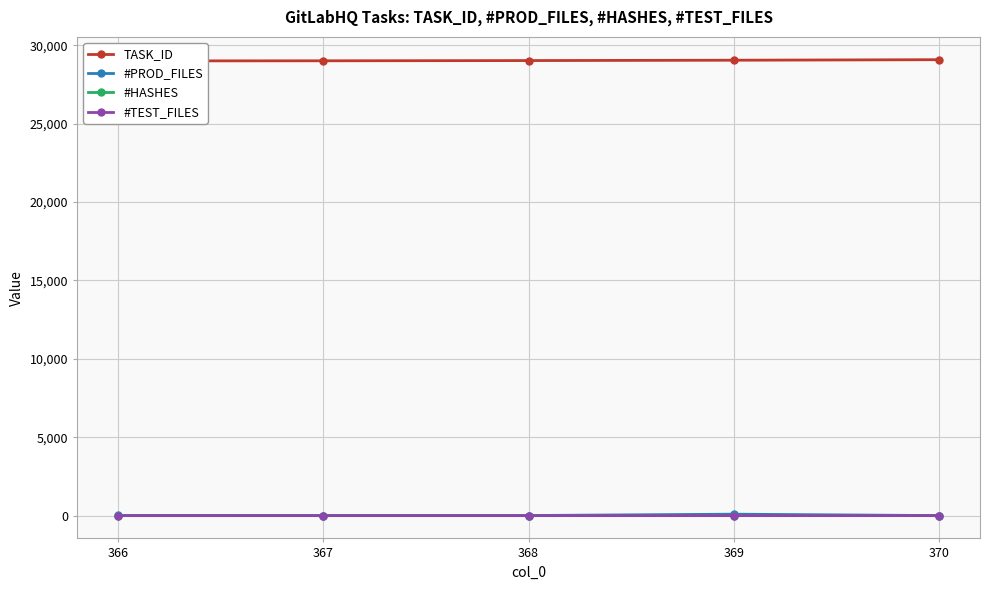

What is the total value across all series at 368?

29035